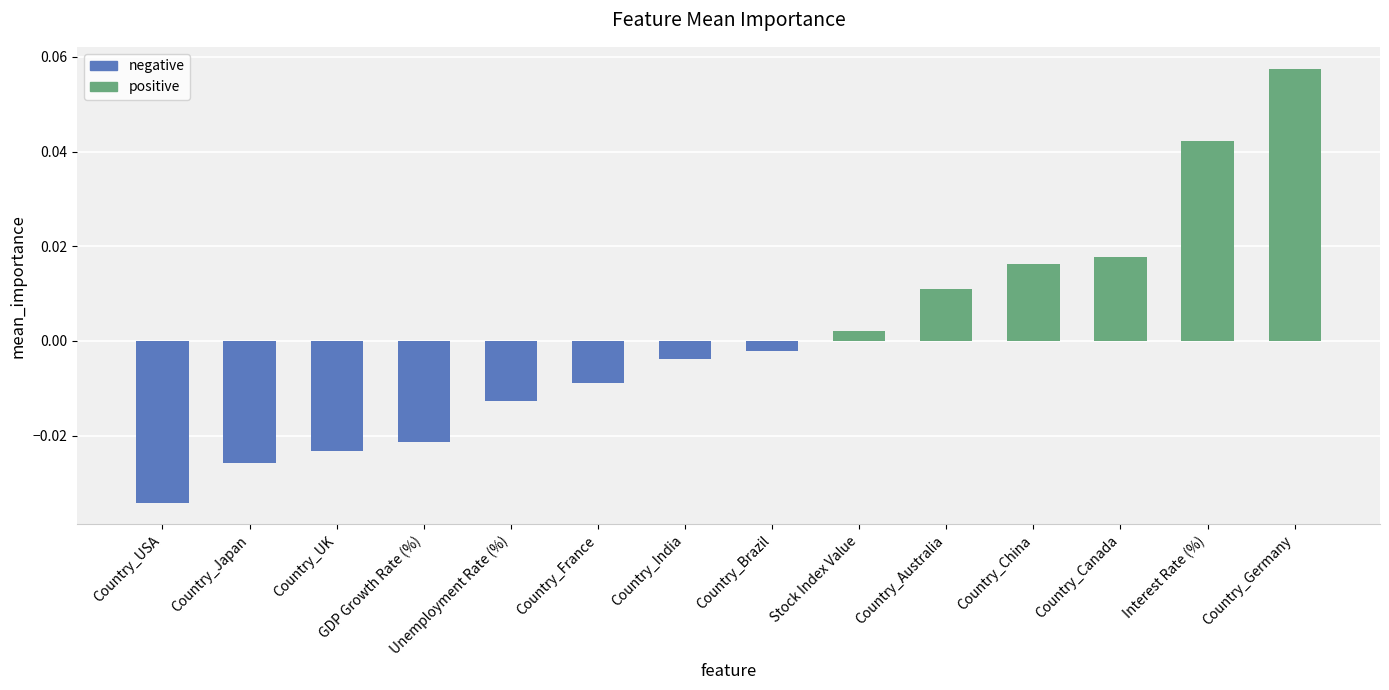

Which category has the highest value across all series?

Country_Germany